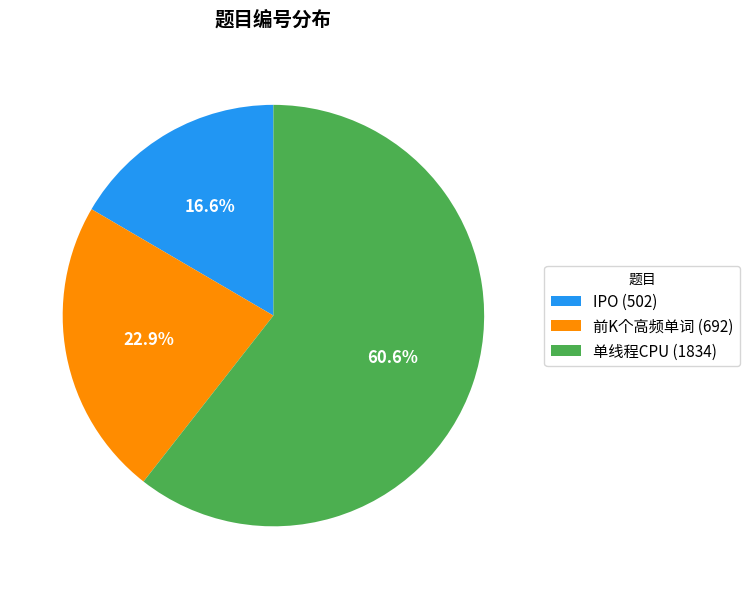

To the nearest percent, what is the combined percentage of IPO and 前K个高频单词?

39%